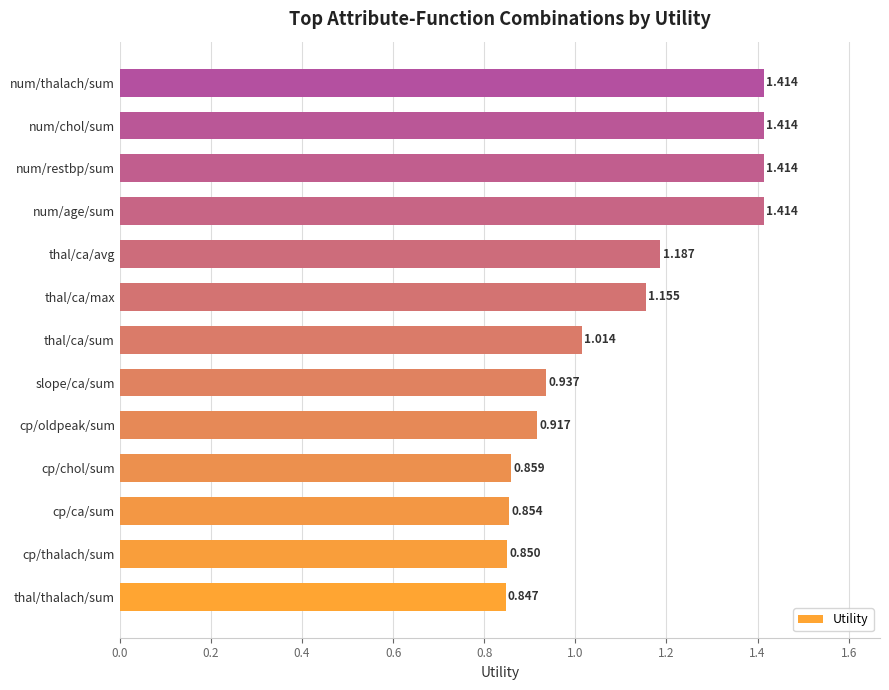

Are the bars horizontal?

Yes